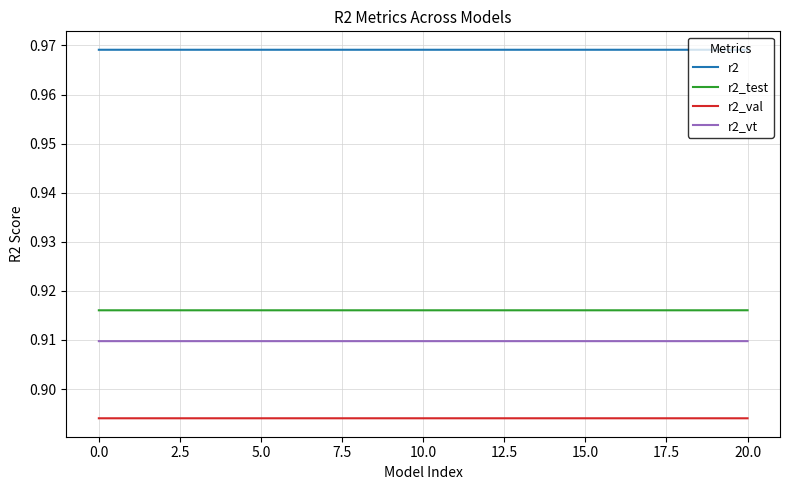

True or false: r2_vt and r2_test intersect in this chart.

False